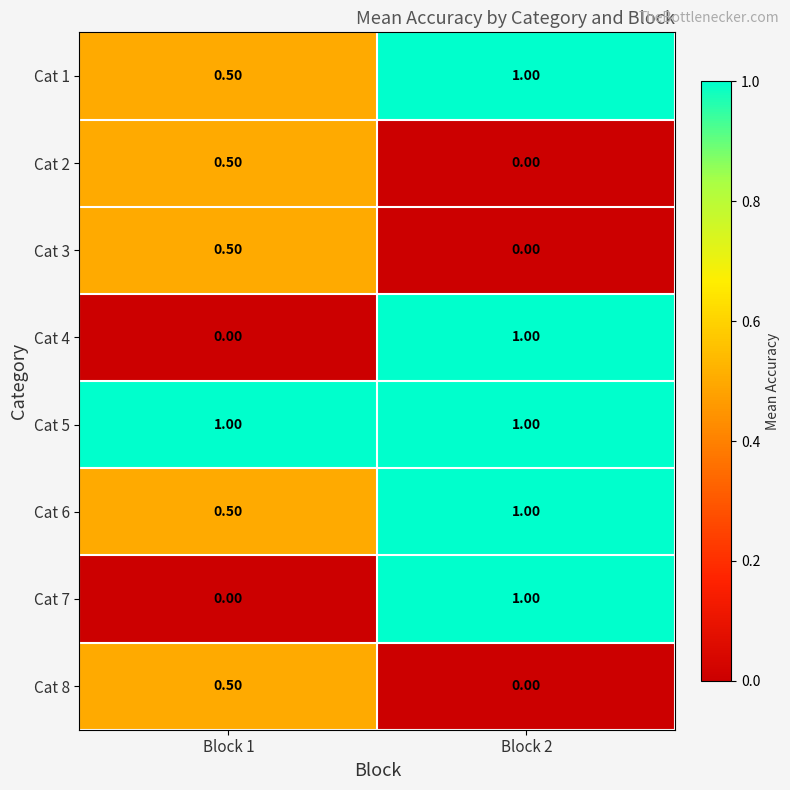

What is the spread (max minus min) of values at Block 1?

1.0